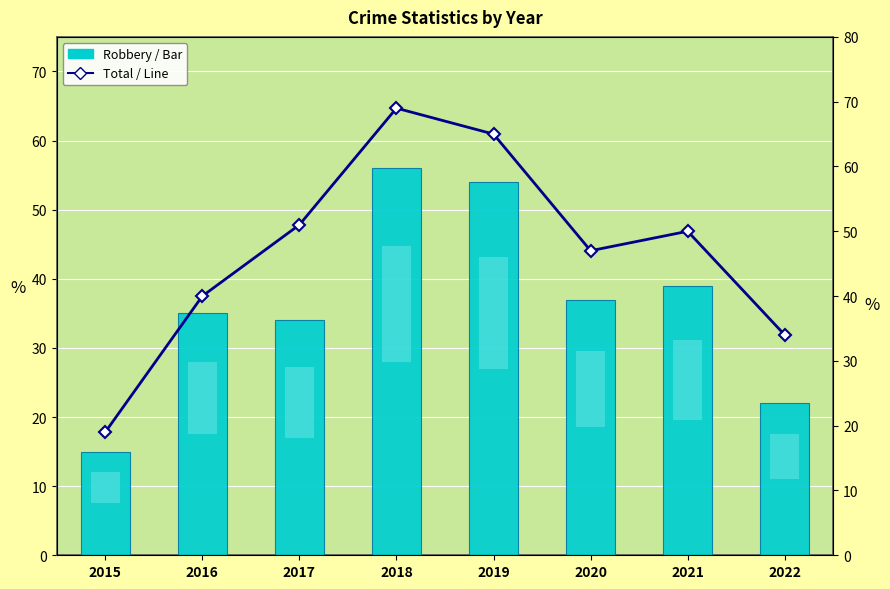

Which series has the largest total across all categories?

Total